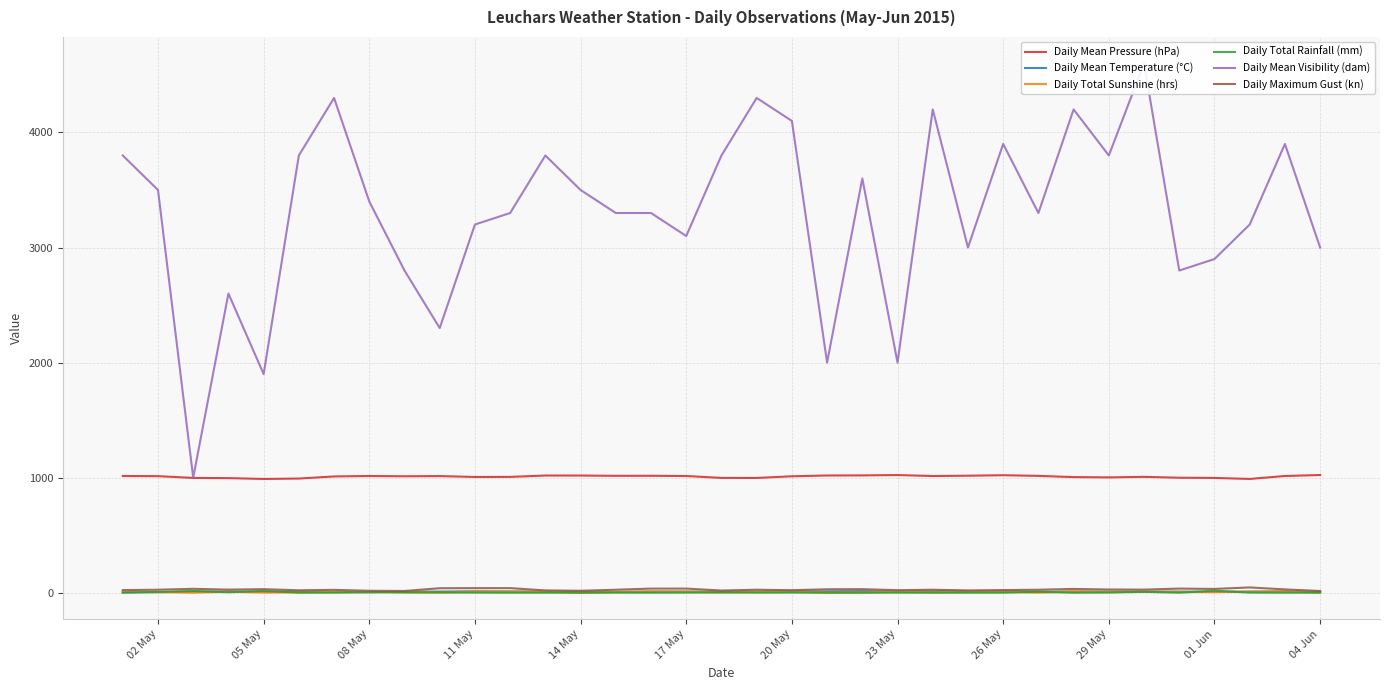

True or false: Daily Mean Pressure (hPa) has a value of 437.8 at 04 Jun.

False